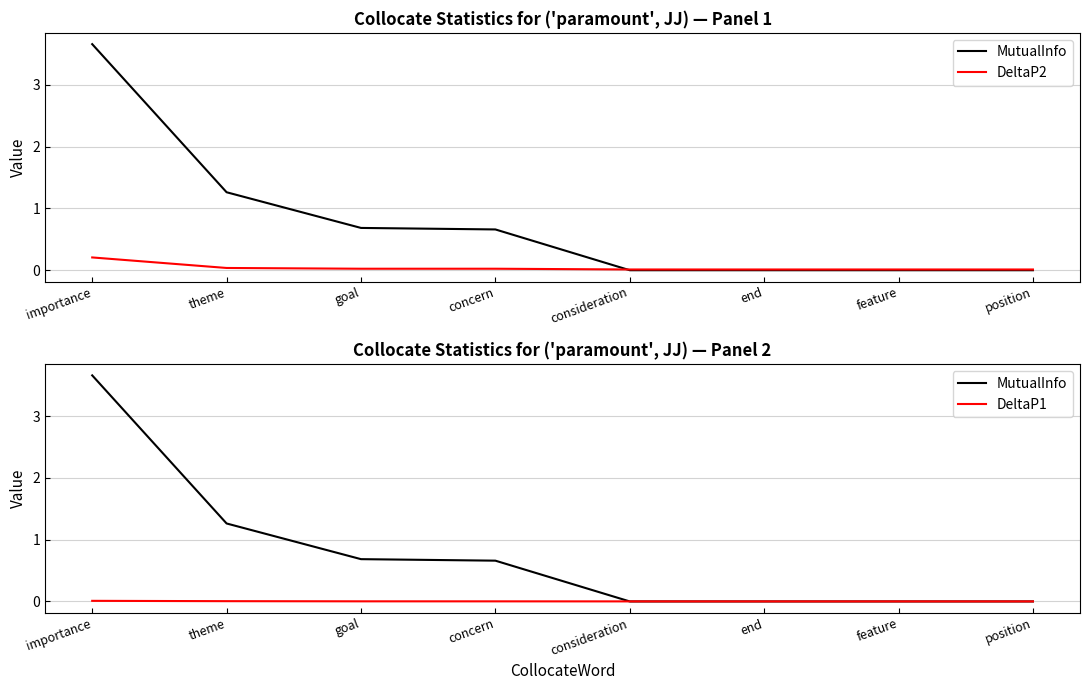

Where do DeltaP2 and MutualInfo first cross each other?

concern and consideration